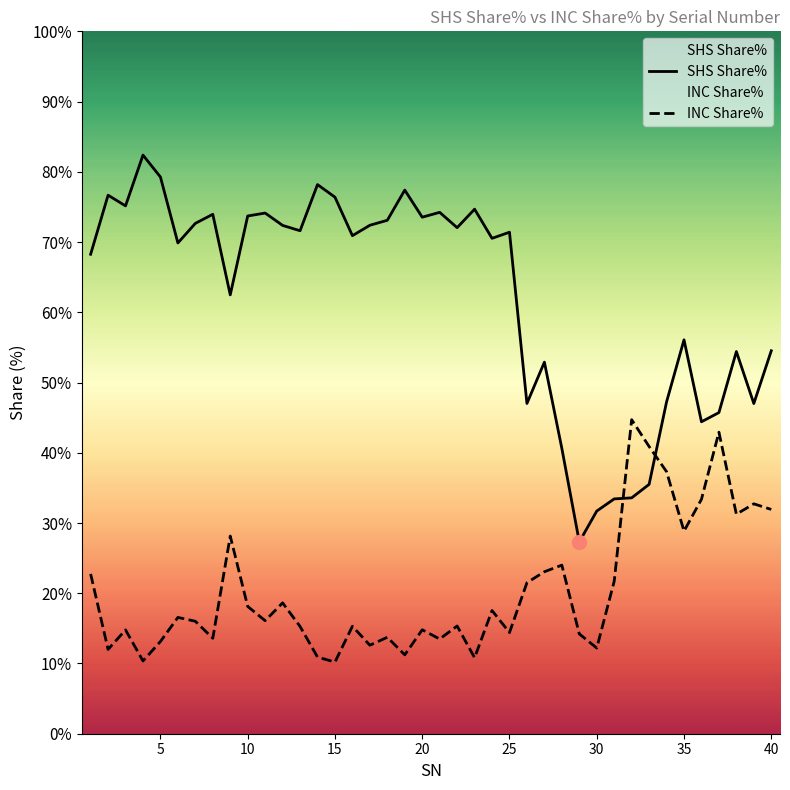

The SHS Share% series shows 90.3 at 35. True or false?

False